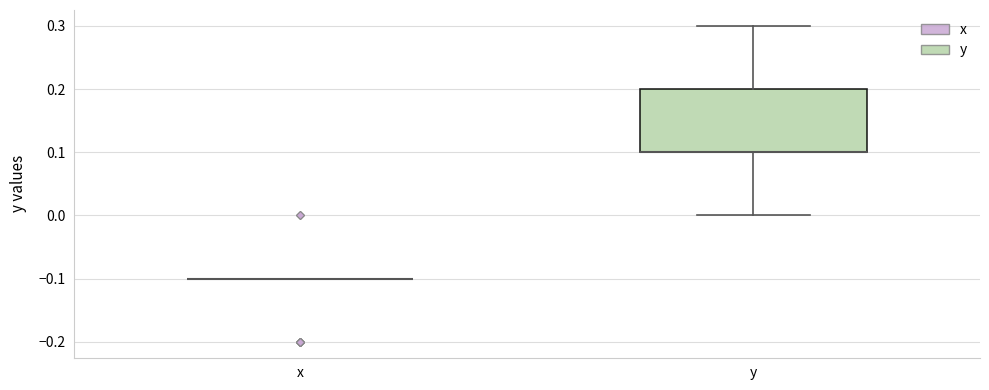

Comparing the boxes themselves (not the whiskers), which one is the tallest?

y